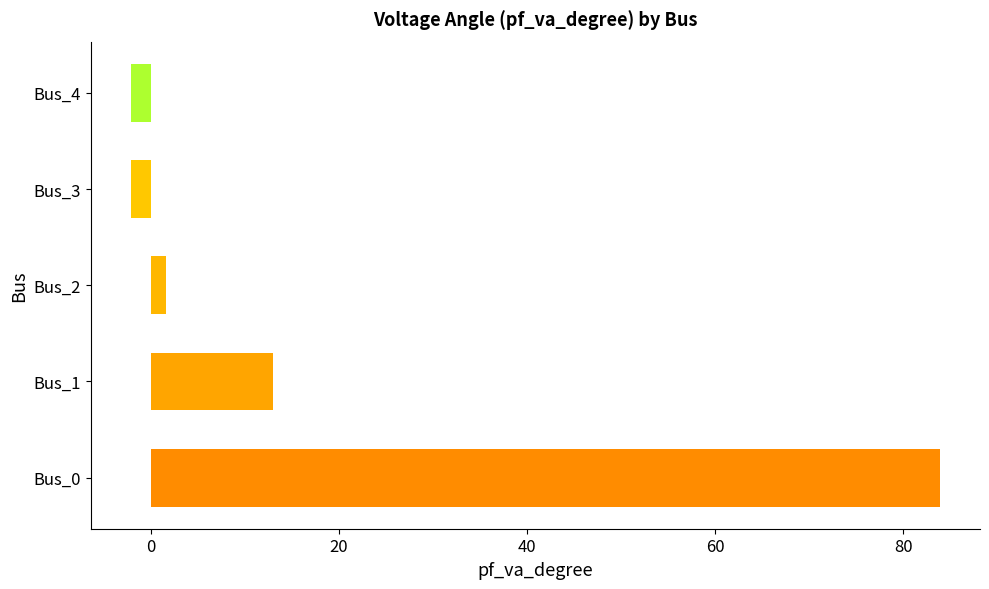

Which has a higher value, Bus_3 or Bus_1?

Bus_1